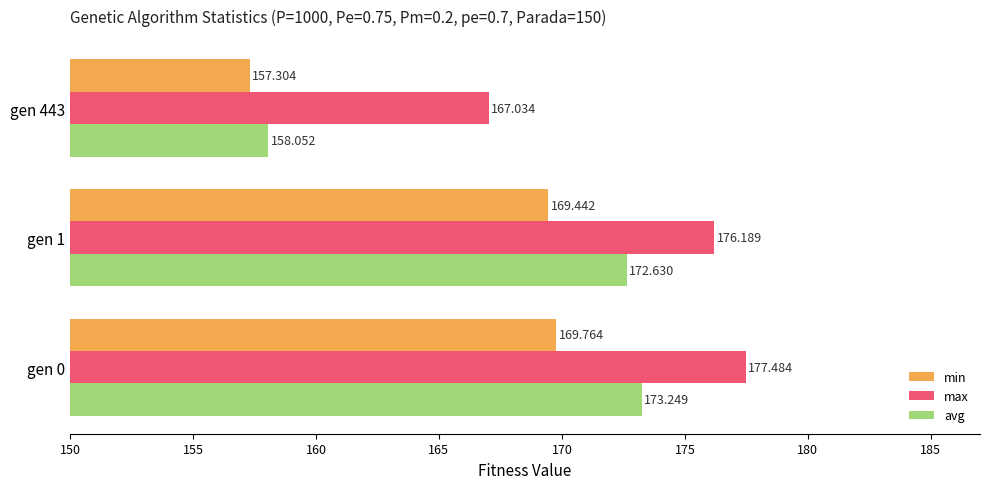

Is the value of avg at gen 1 greater than the value of min at gen 1?

Yes